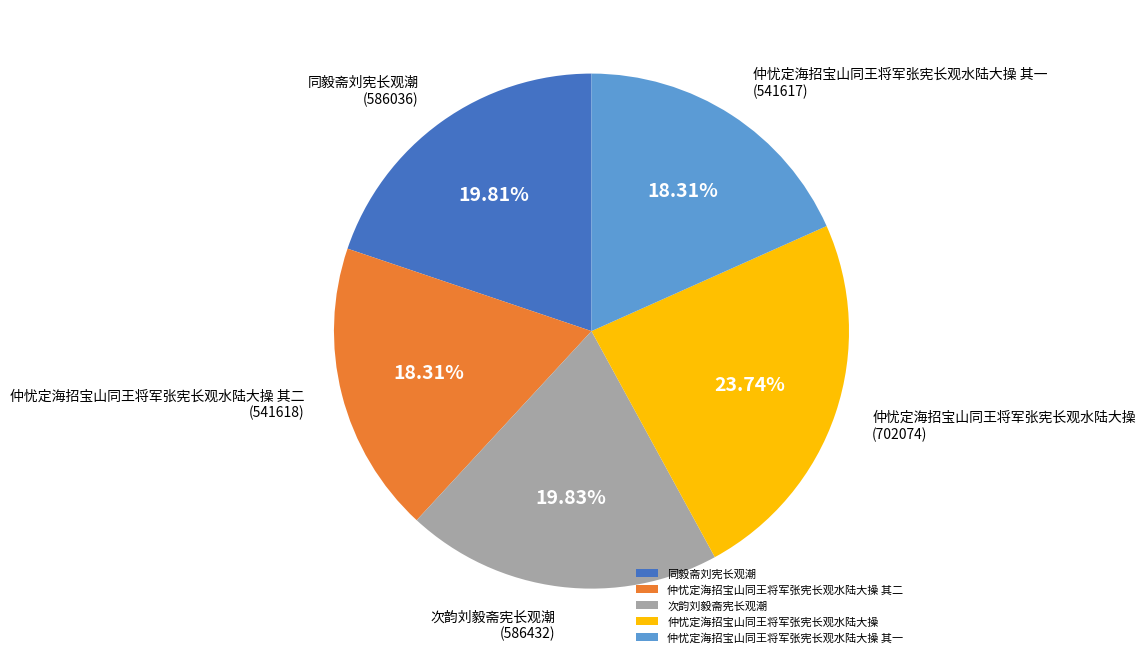

Do 次韵刘毅斋宪长观潮 and 仲忧定海招宝山同王将军张宪长观水陆大操 其二 together represent more than half of the pie?

No